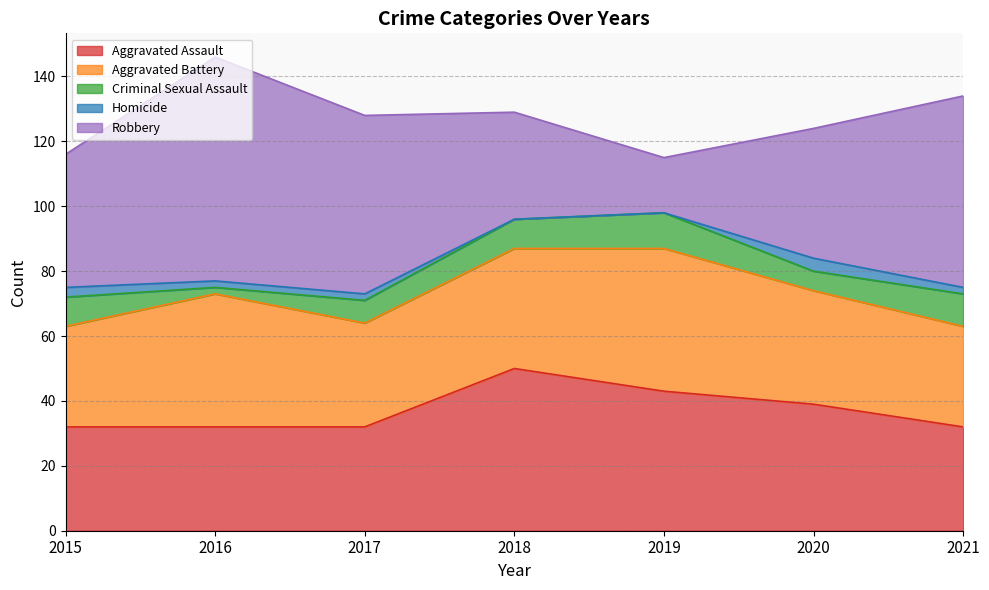

True or false: Homicide and Aggravated Battery intersect in this chart.

False